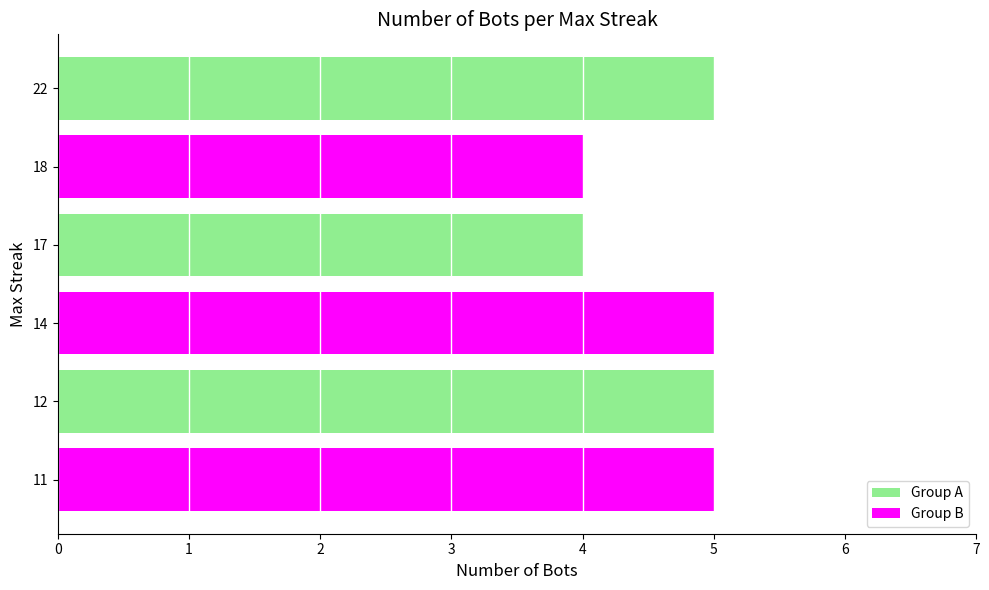

How many series are shown in this chart?

1